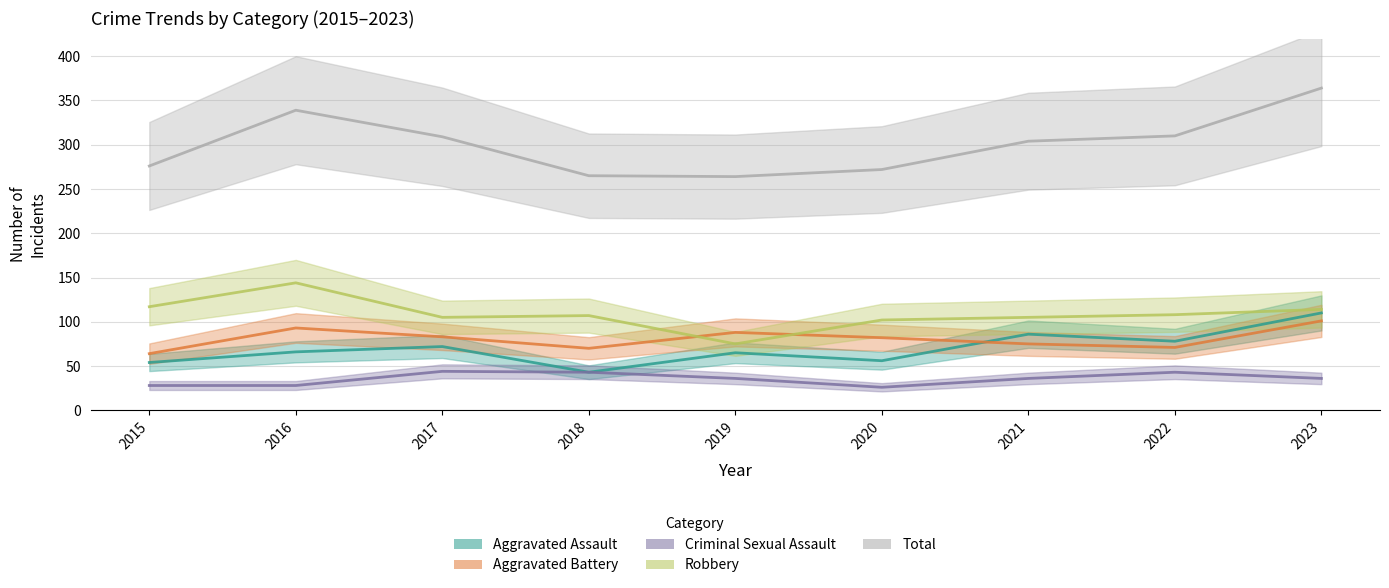

True or false: Criminal Sexual Assault and Total cross at least once.

False